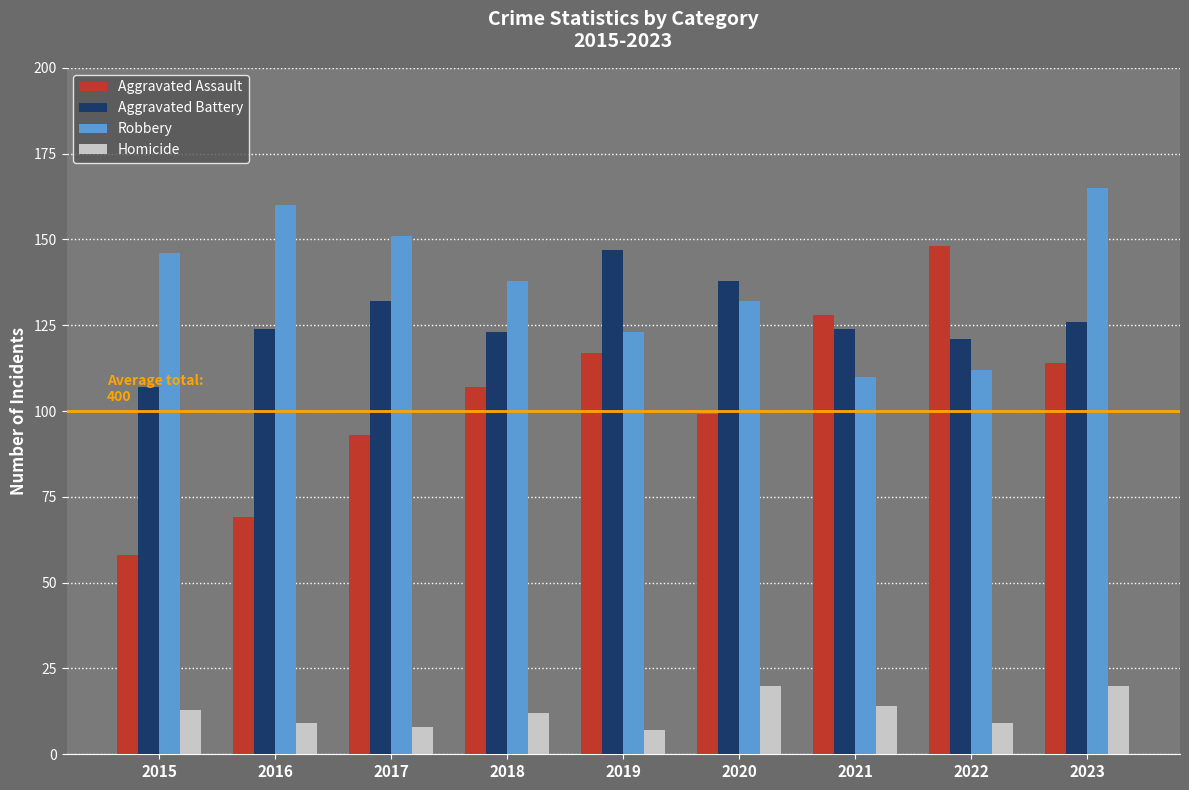

How many series are shown in this chart?

4